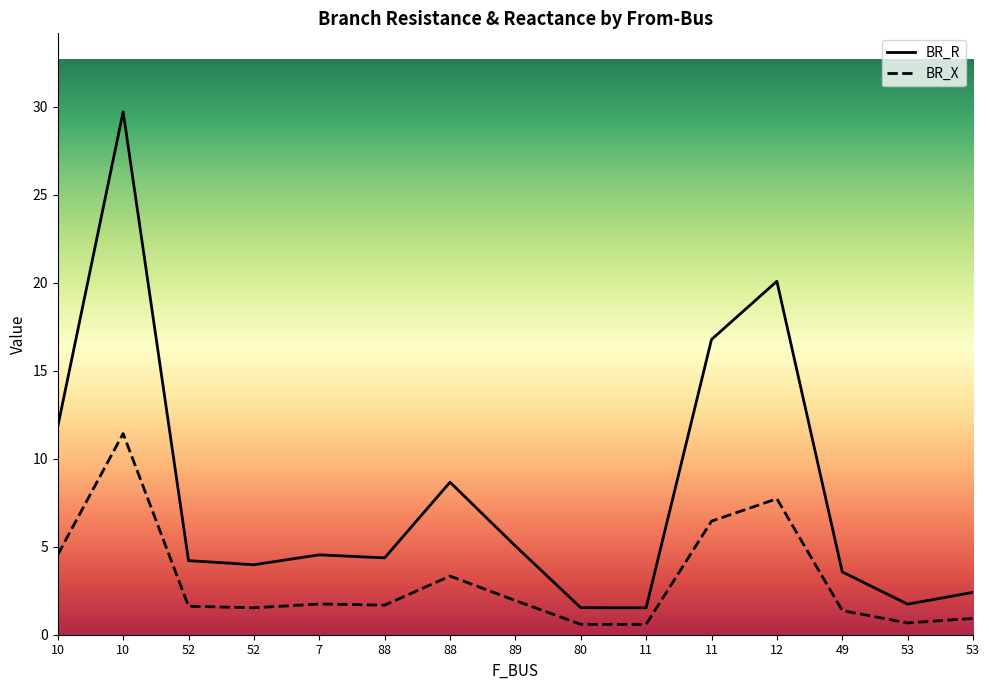

At how many categories does at least one series exceed 14?

3